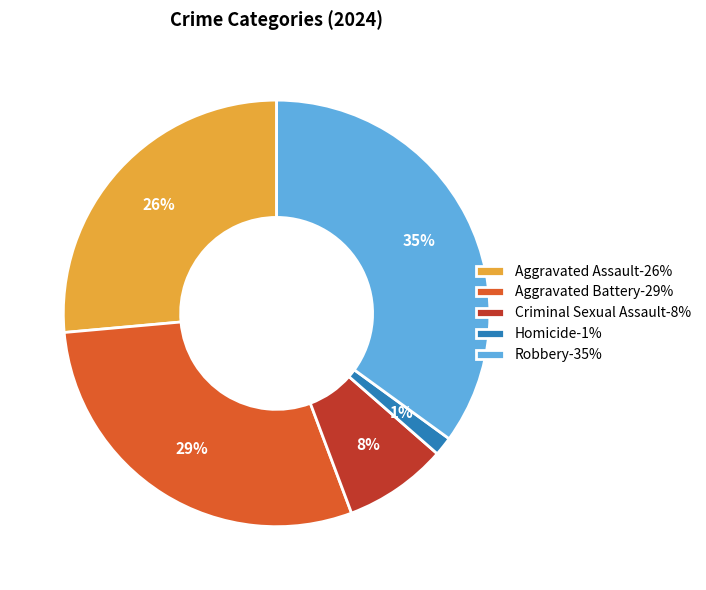

What is the ratio of the value at Aggravated Battery-29% to the value at Aggravated Assault-26%?

1.1